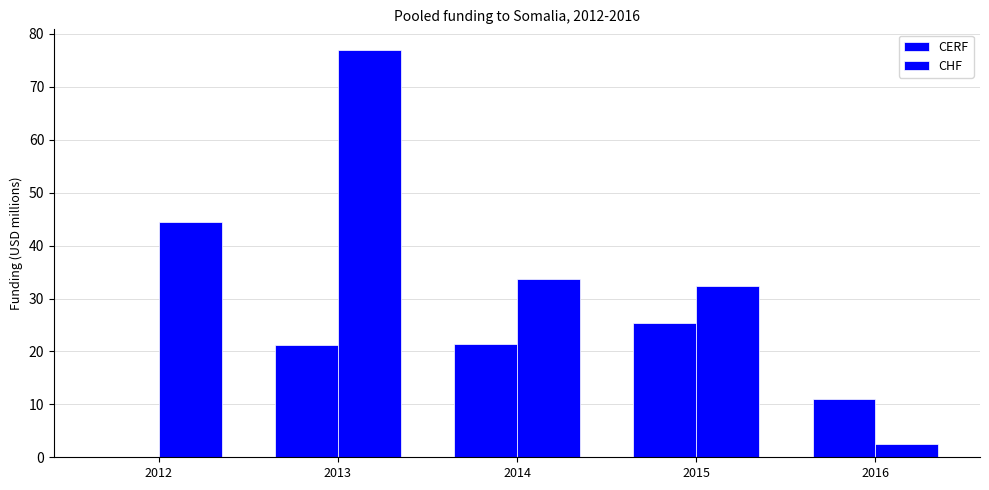

What is the value of the CERF bar at the 2nd from the left?

21.2